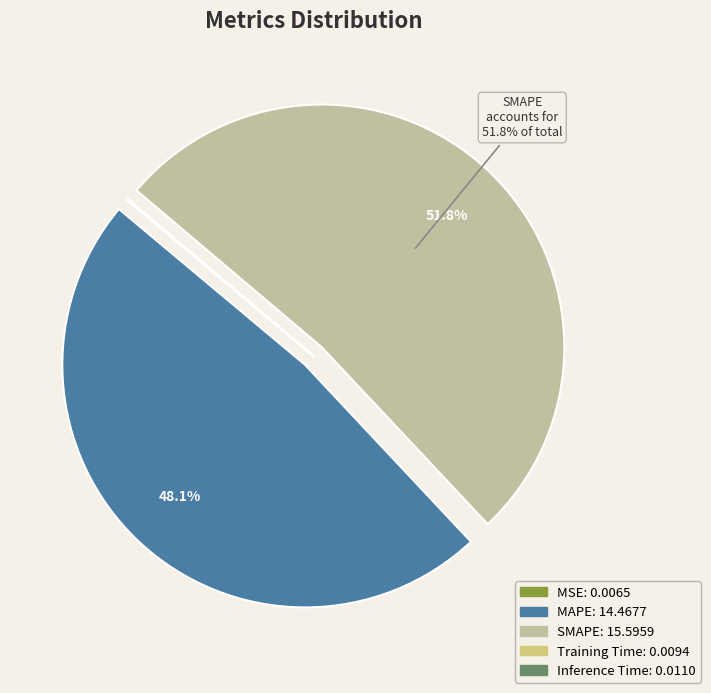

Which category accounts for the majority?

SMAPE